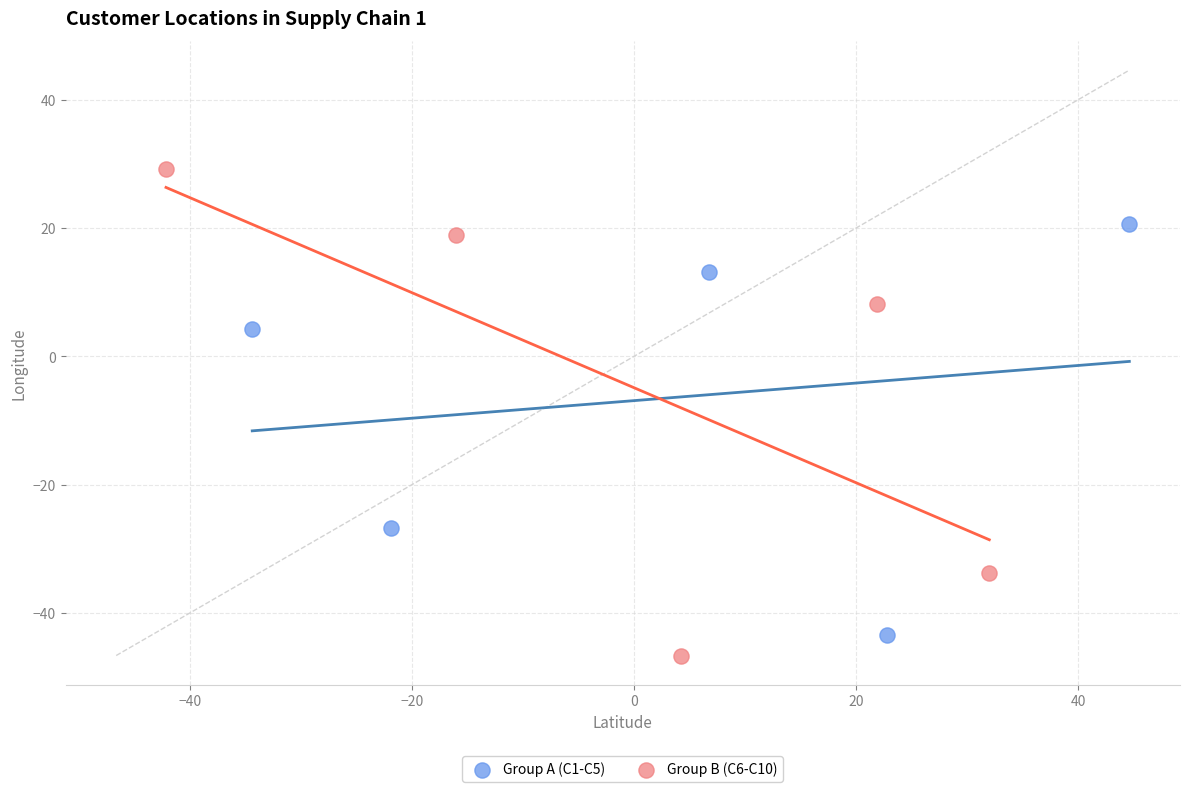

What are all the series names shown in the legend?

Group A (C1-C5), Group B (C6-C10)